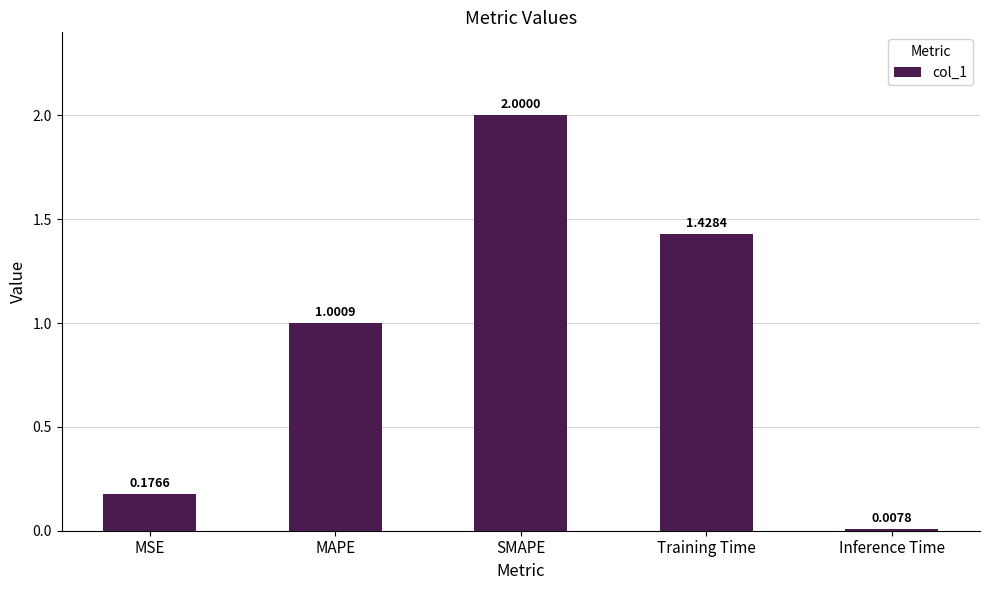

What is the average value?

0.9